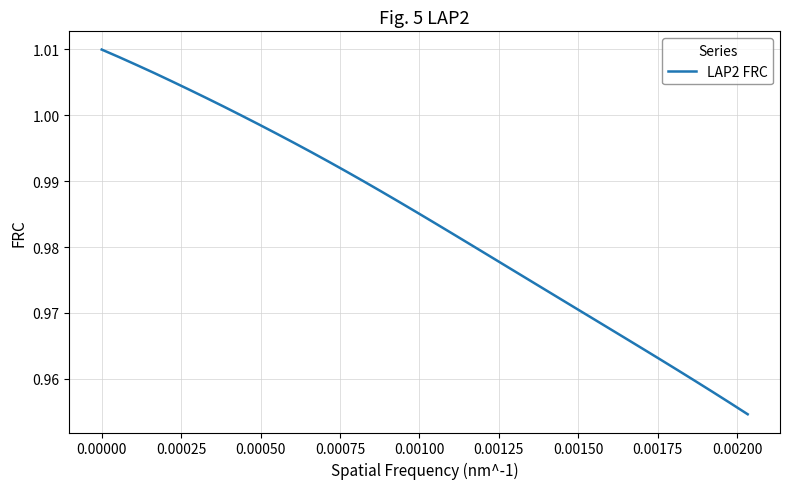

Does the chart display data point markers on the line(s)?

No